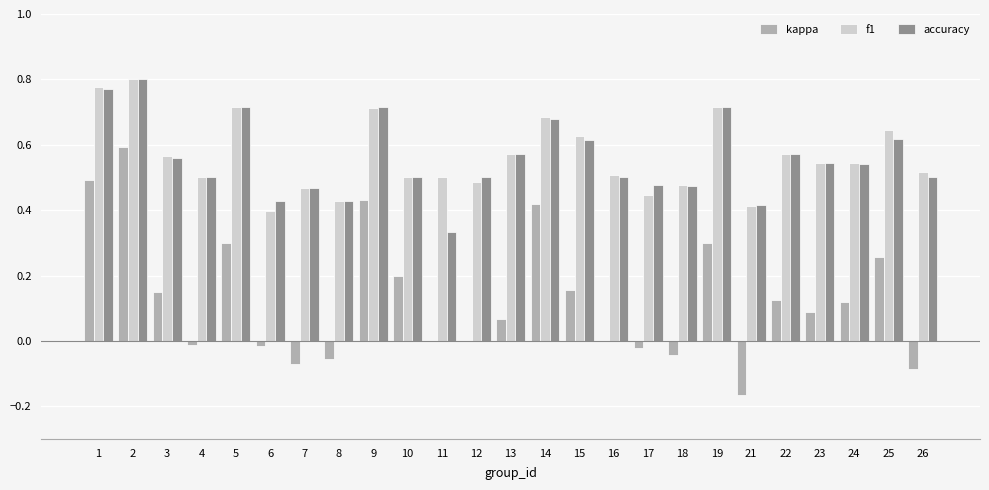

Between 12 and 13, which series saw the biggest shift?

f1